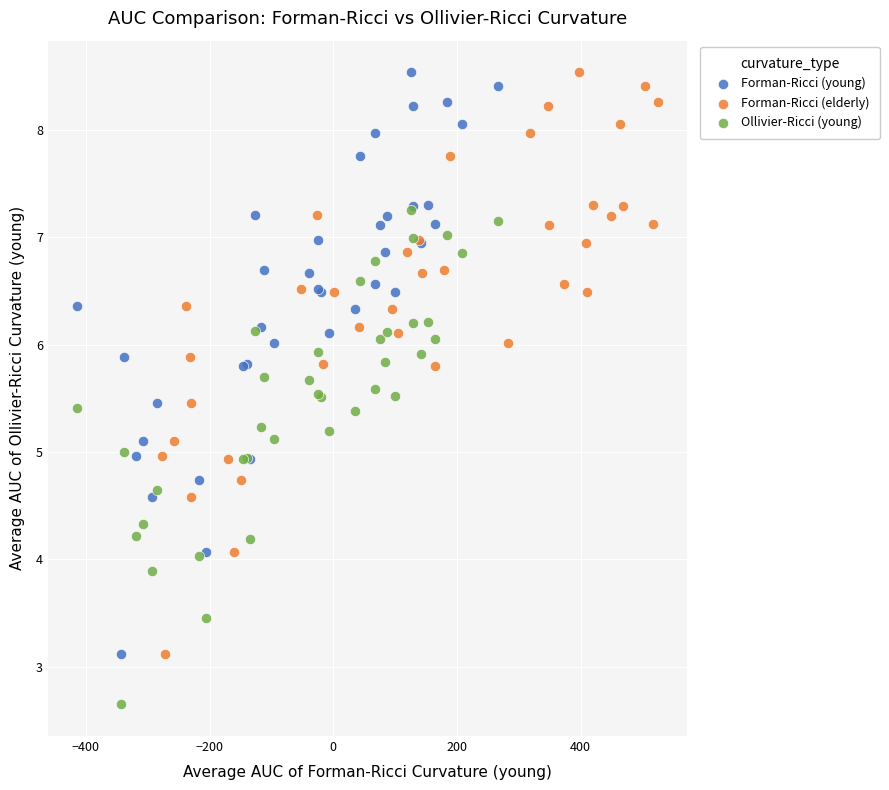

Which series reaches the minimum Y coordinate?

Ollivier-Ricci (young)